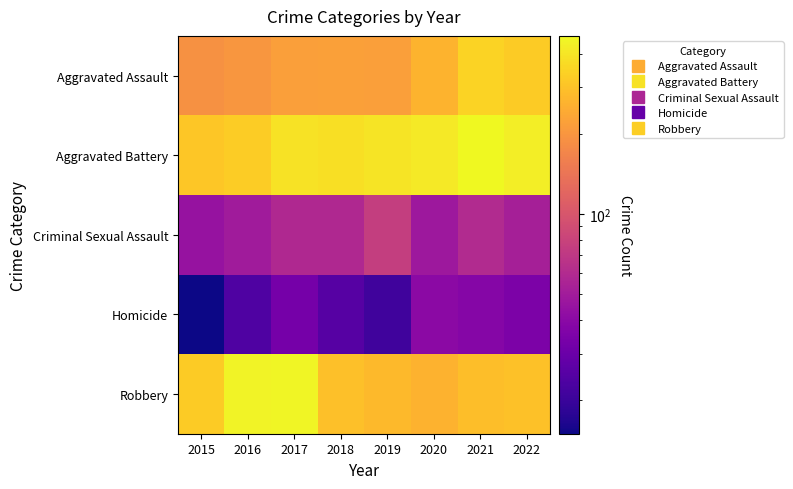

Reading left to right, transcribe all the data shown in this chart.

Aggravated Assault: 2015=191	2016=203	2017=219	2018=222	2019=218	2020=264	2021=345	2022=324
Aggravated Battery: 2015=312	2016=329	2017=392	2018=379	2019=395	2020=410	2021=467	2022=427
Criminal Sexual Assault: 2015=45	2016=50	2017=59	2018=59	2019=76	2020=48	2021=60	2022=53
Homicide: 2015=15	2016=24	2017=33	2018=25	2019=21	2020=40	2021=38	2022=35
Robbery: 2015=324	2016=443	2017=451	2018=293	2019=280	2020=261	2021=290	2022=297